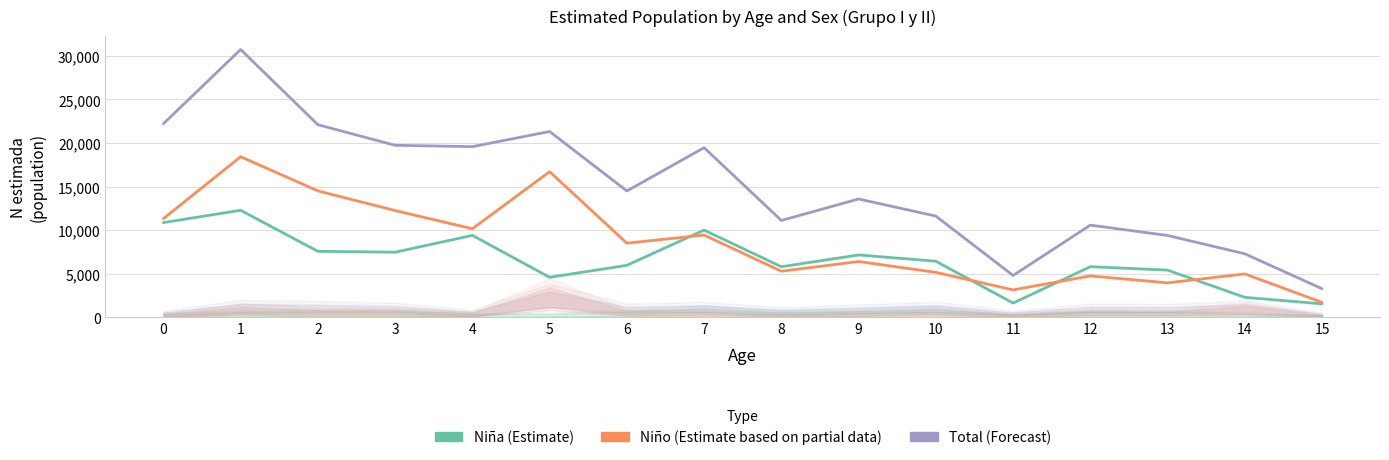

How many data points in Total are above 14502?

7